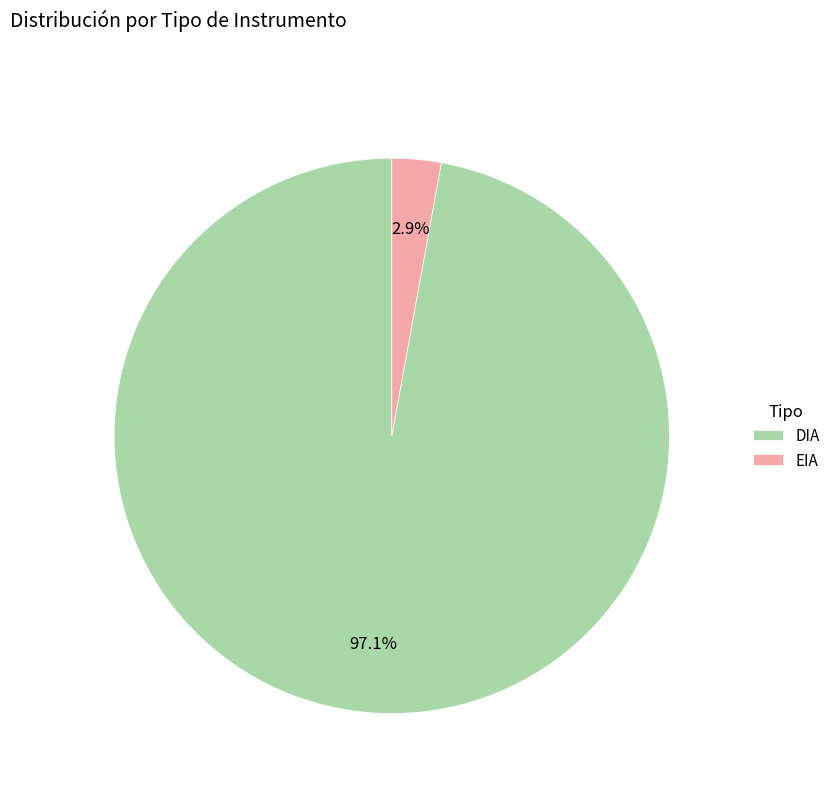

How many segments does this pie chart have?

2